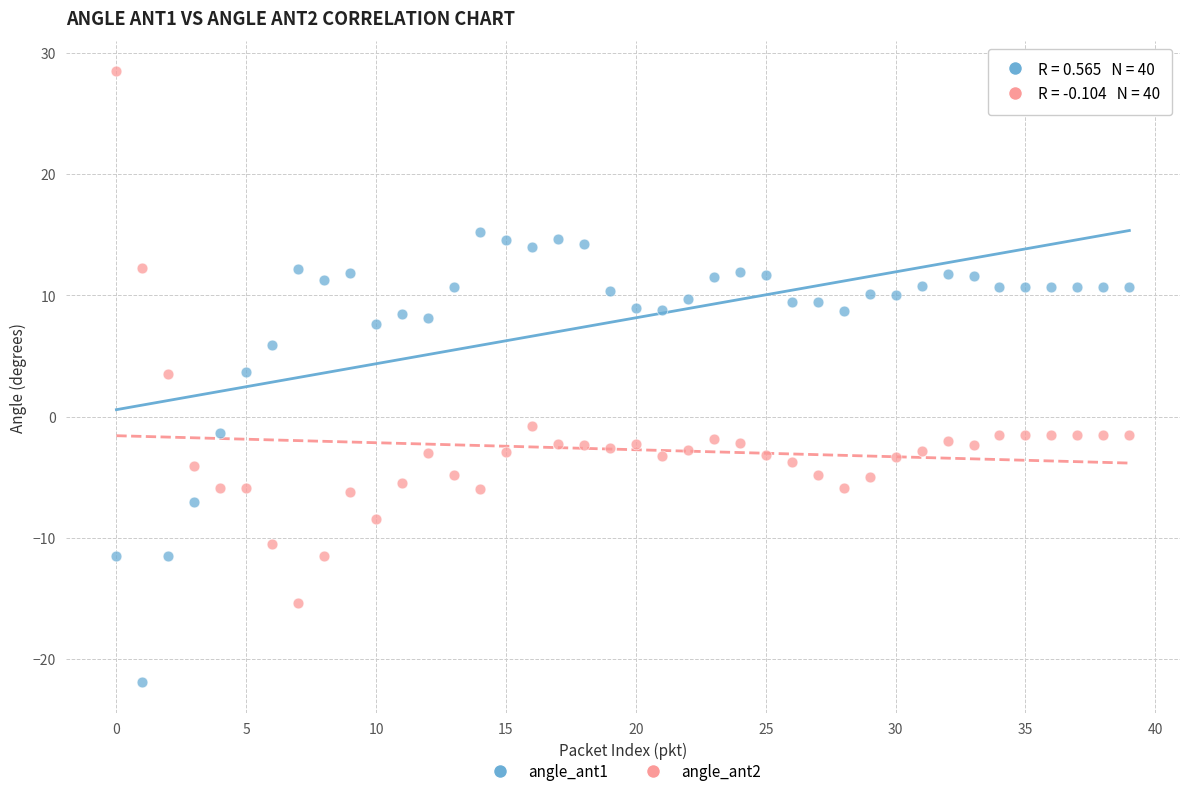

Which series reaches the minimum Y coordinate?

angle_ant1